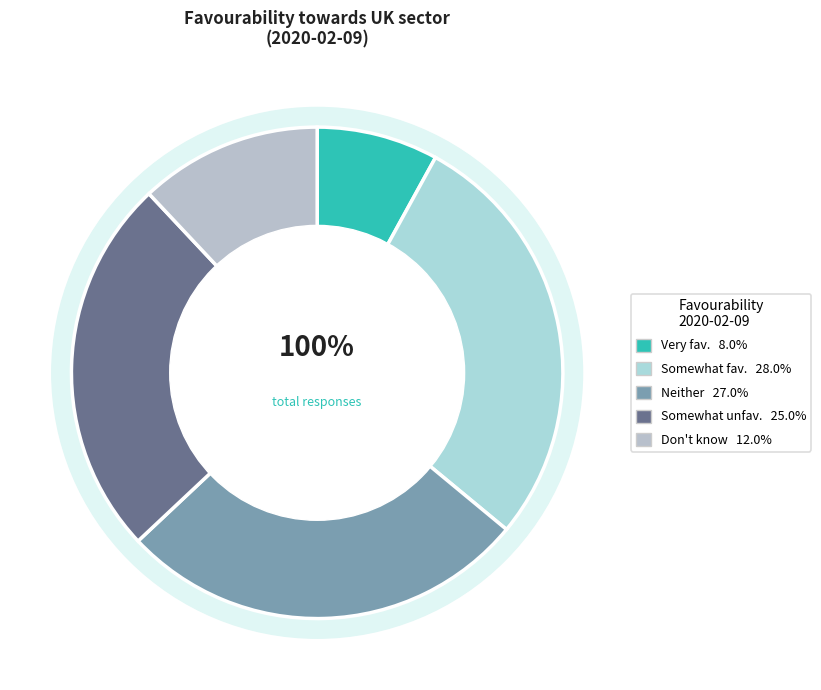

Which category has the biggest portion of the pie?

Somewhat favourable